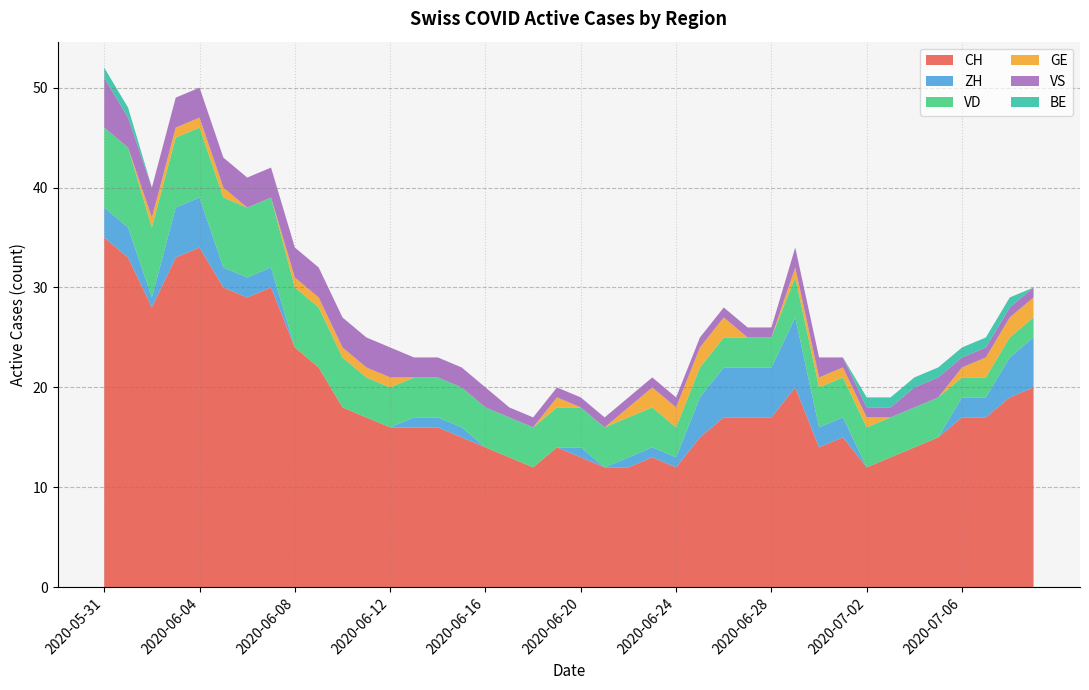

What value does the BE series have at 2020-07-08?

1